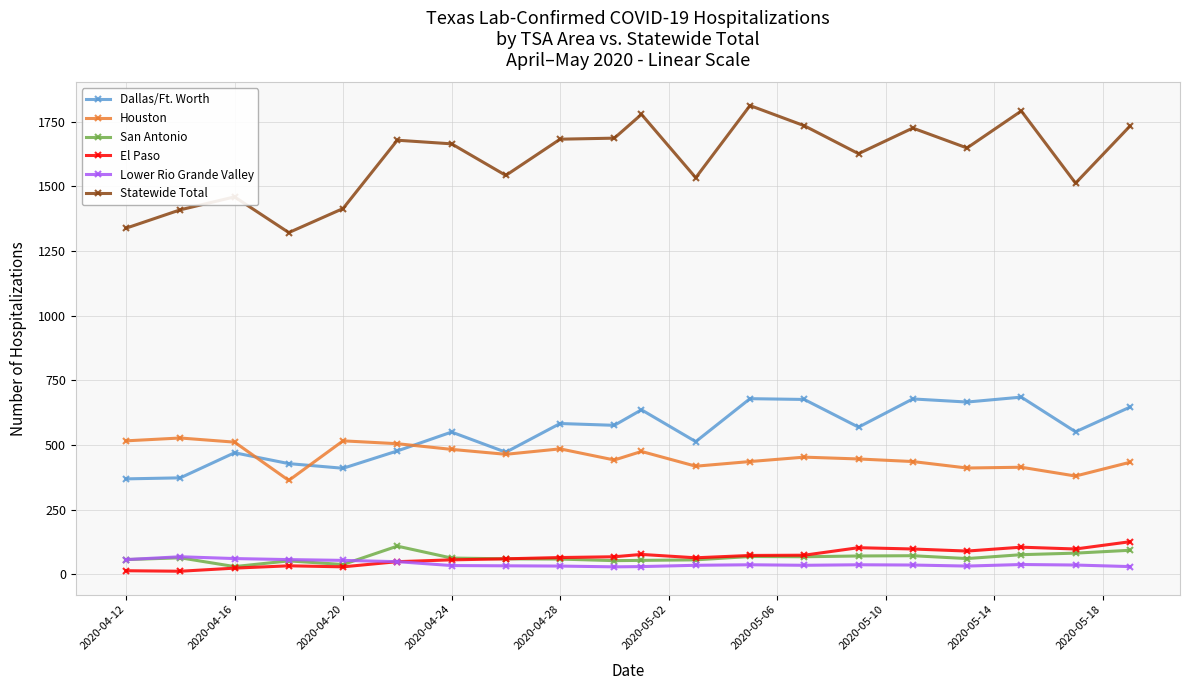

Which series has the largest total across all categories?

Statewide Total